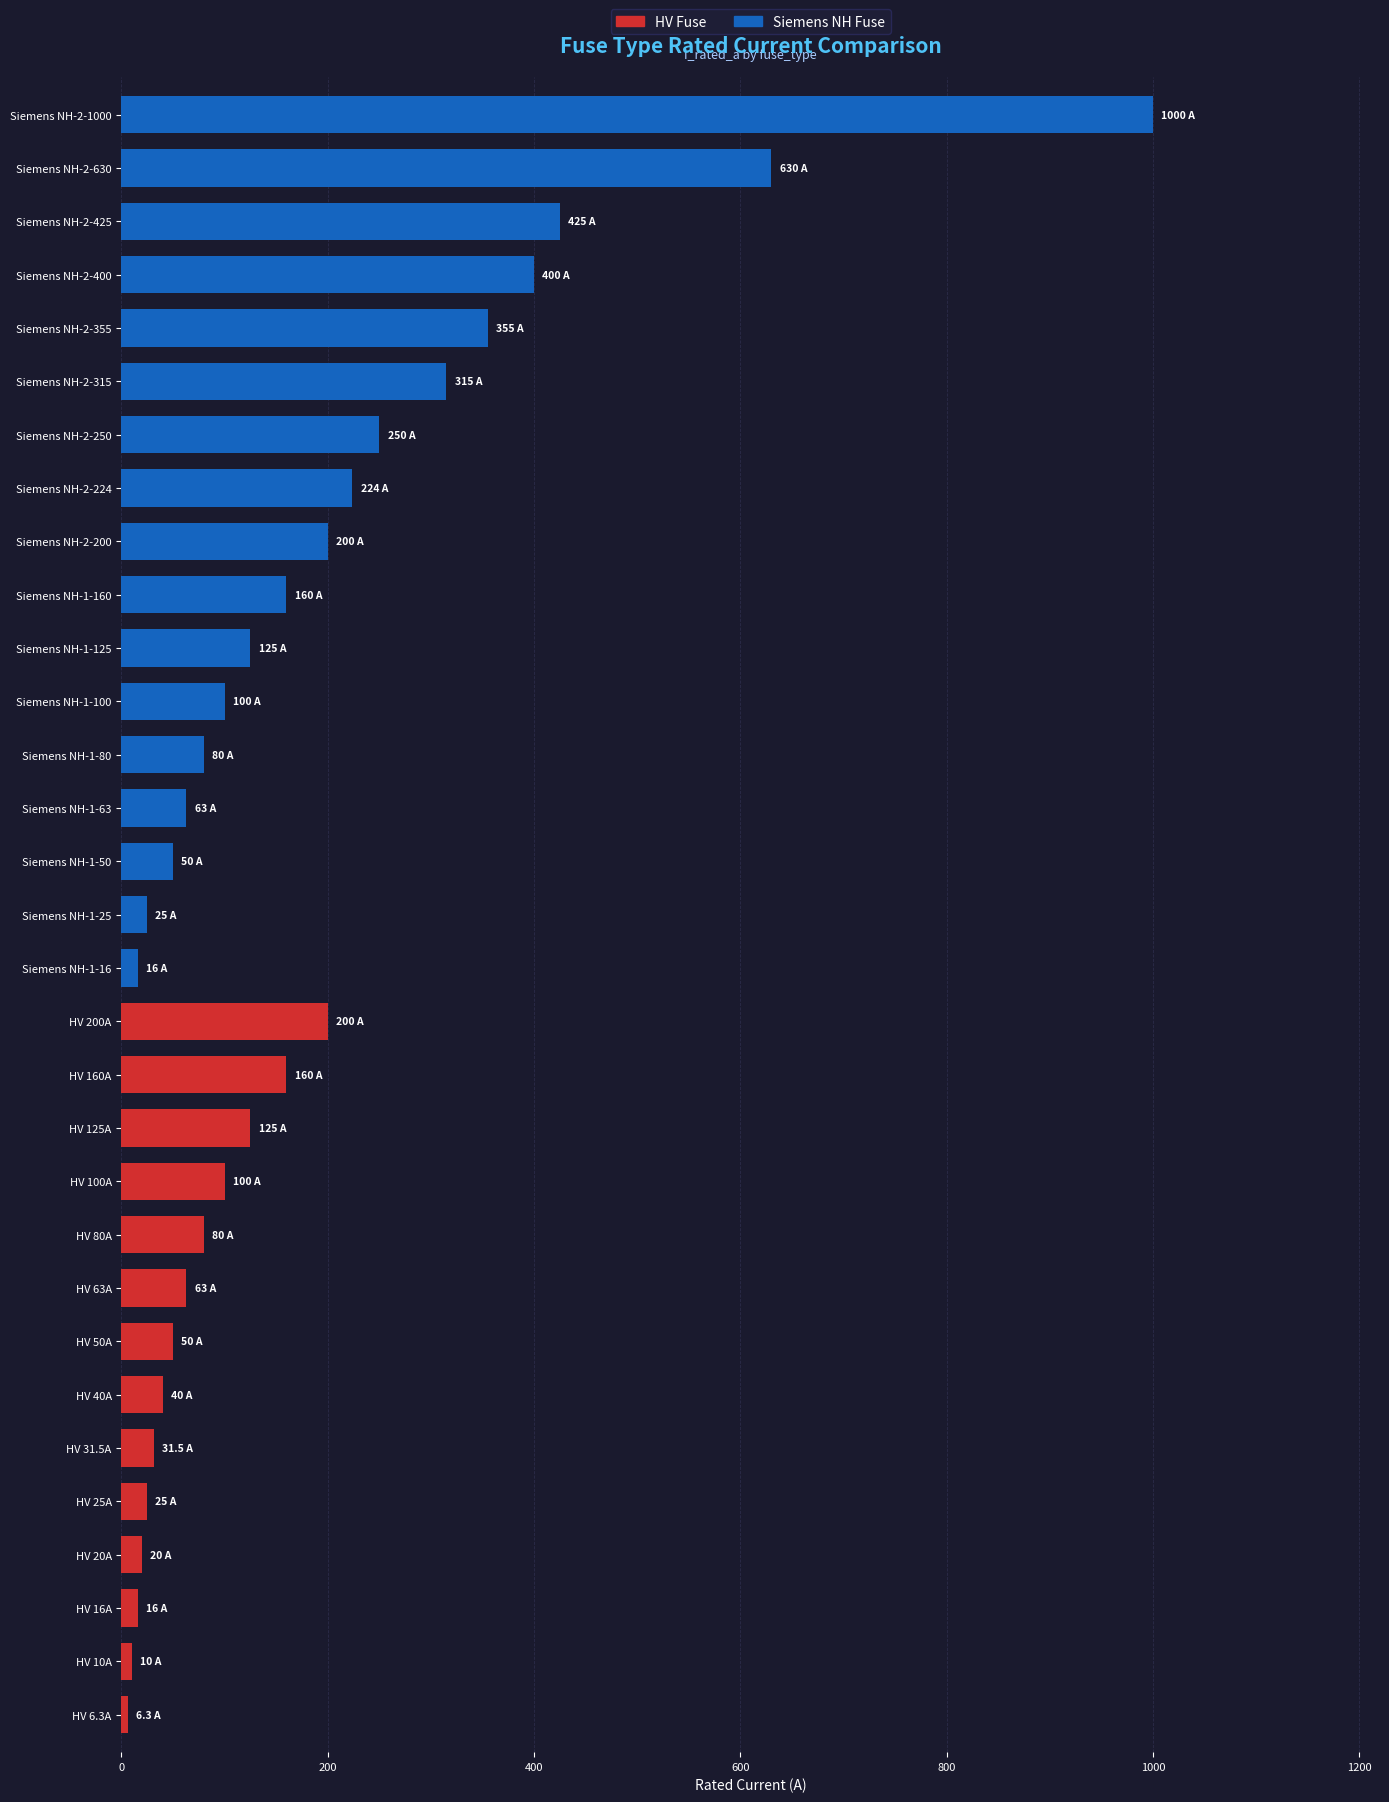

Count the number of values greater than 100.

14